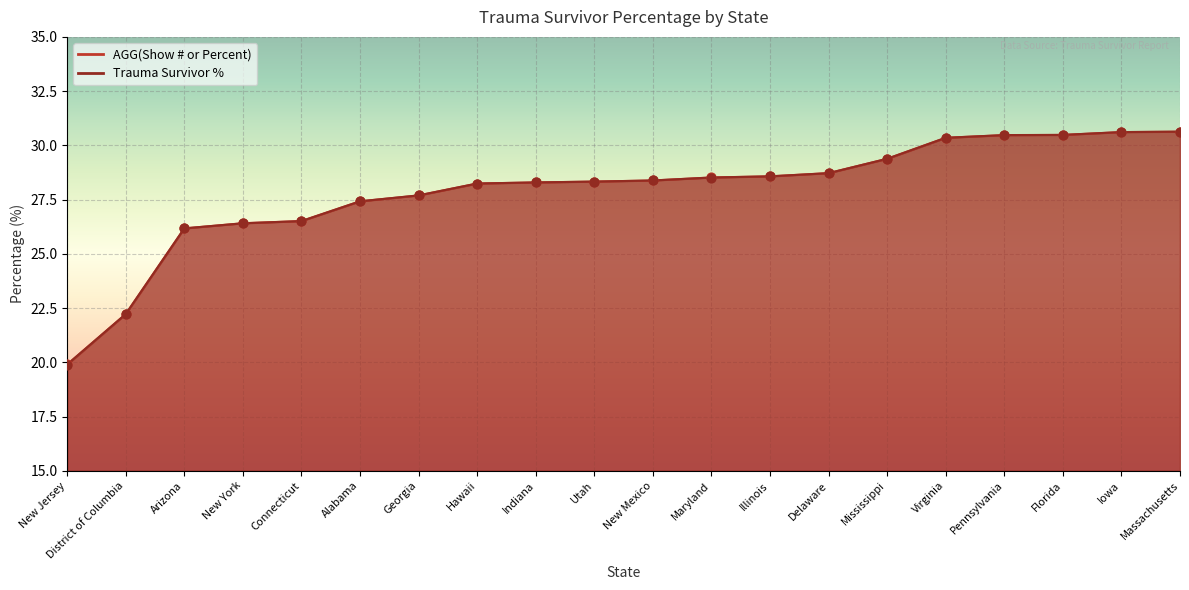

Which series contains the highest Y value?

Trauma Survivor %